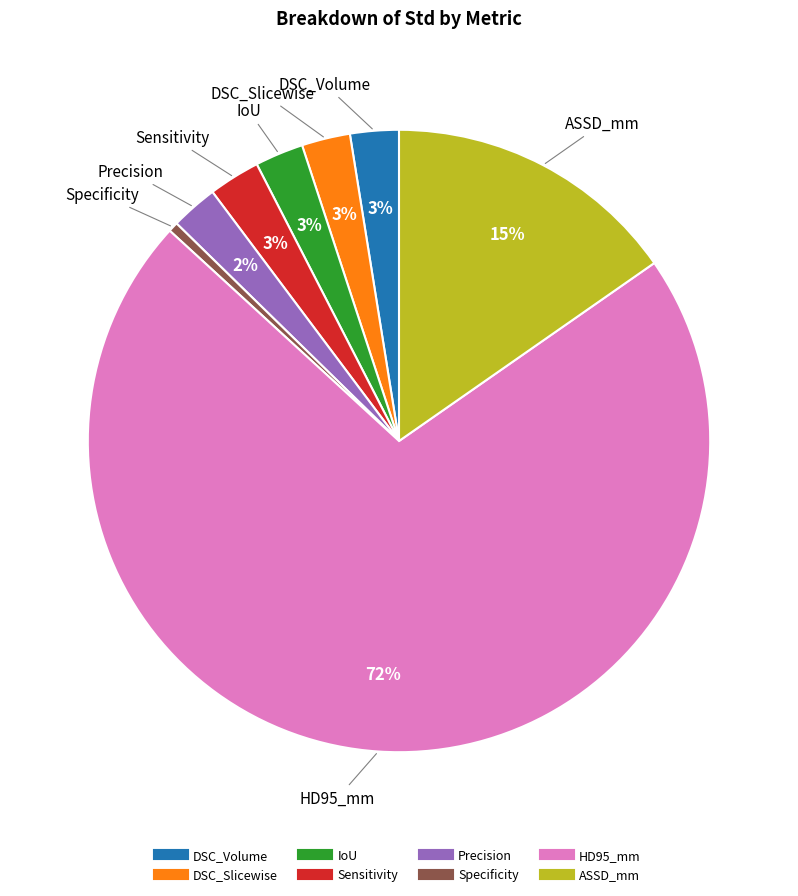

What percentage is the Sensitivity slice, to the nearest percent?

3%